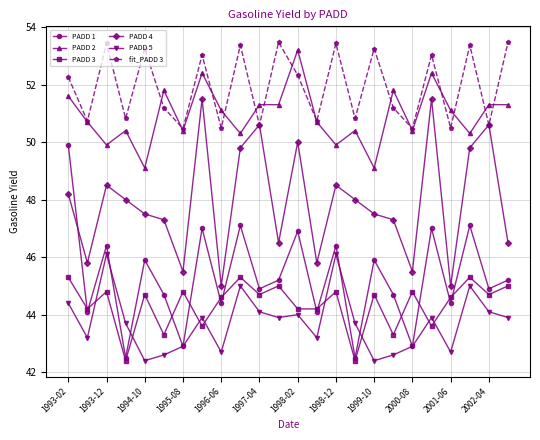

What is the greatest value displayed?

53.5